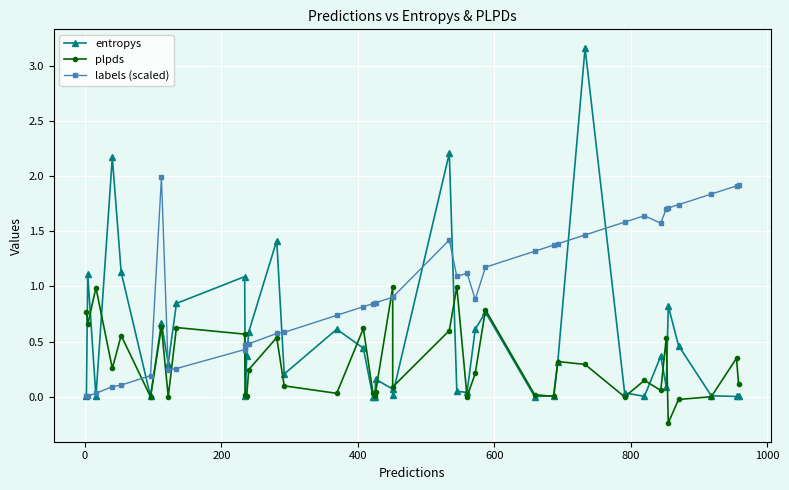

What is the value of the labels (scaled) point at the 22nd from the left?

0.9